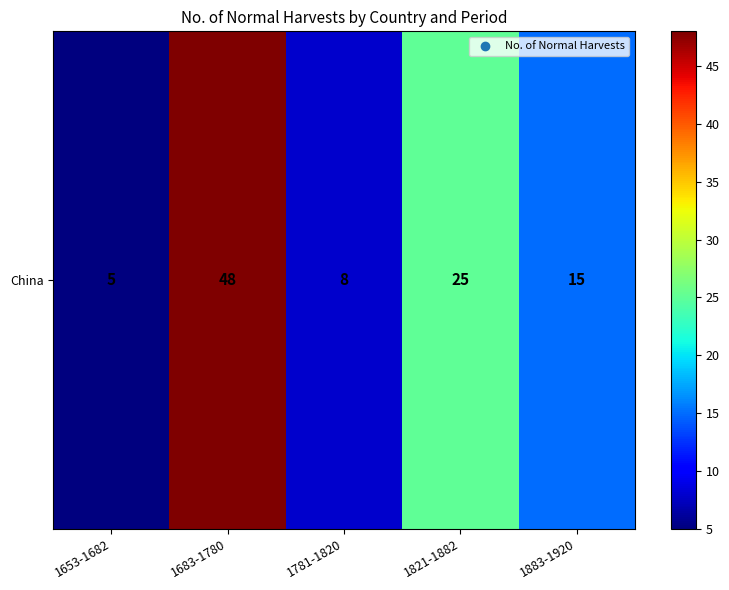

Rank the categories by value from highest to lowest.

1683-1780, 1821-1882, 1883-1920, 1781-1820, 1653-1682